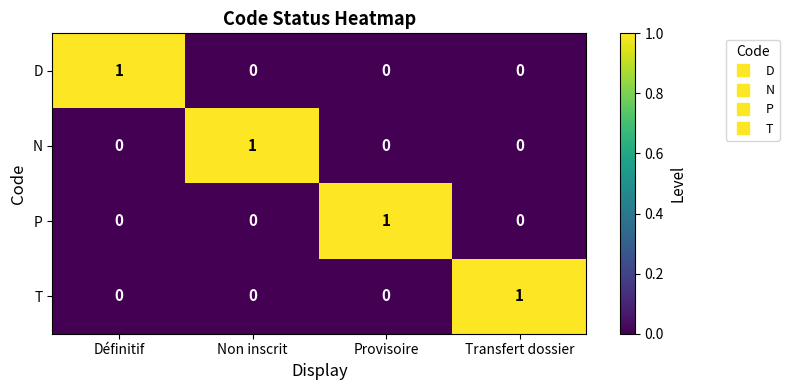

Reading left to right, list all the values displayed in this chart.

D: Définitif=1	Non inscrit=0	Provisoire=0	Transfert dossier=0
N: Définitif=0	Non inscrit=1	Provisoire=0	Transfert dossier=0
P: Définitif=0	Non inscrit=0	Provisoire=1	Transfert dossier=0
T: Définitif=0	Non inscrit=0	Provisoire=0	Transfert dossier=1